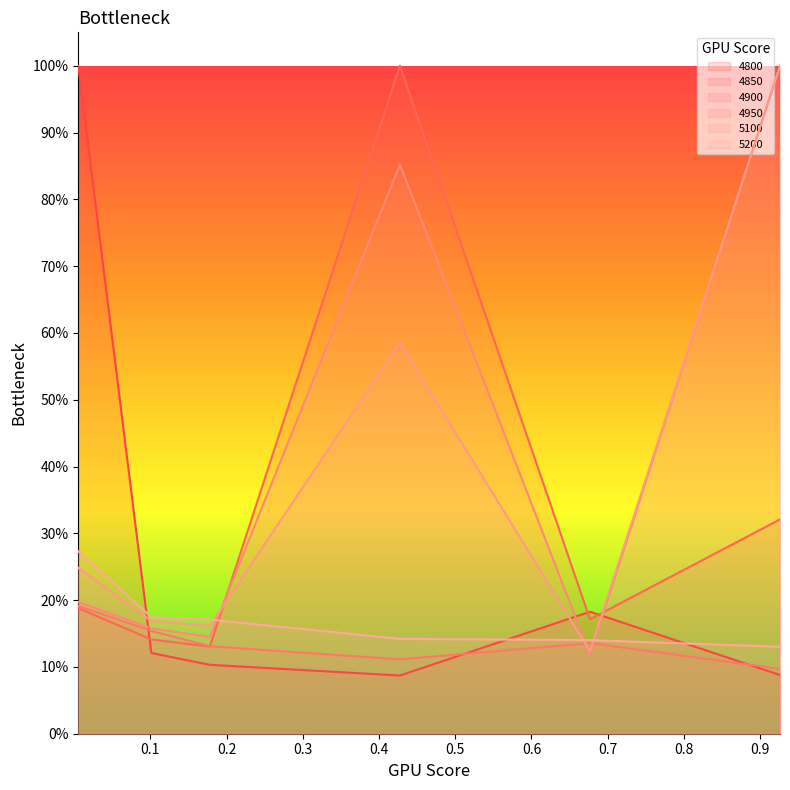

What is the smallest value displayed?

0.1